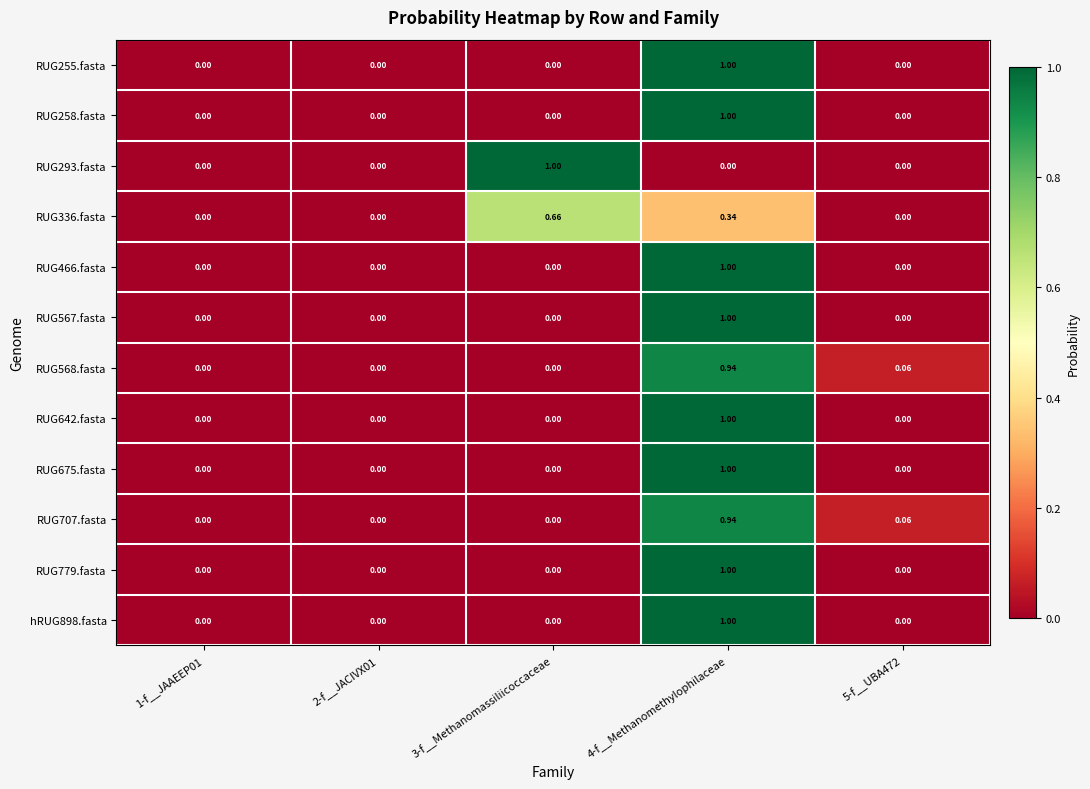

Is the value of RUG258.fasta at 4-f__Methanomethylophilaceae greater than the value of RUG336.fasta at 4-f__Methanomethylophilaceae?

Yes